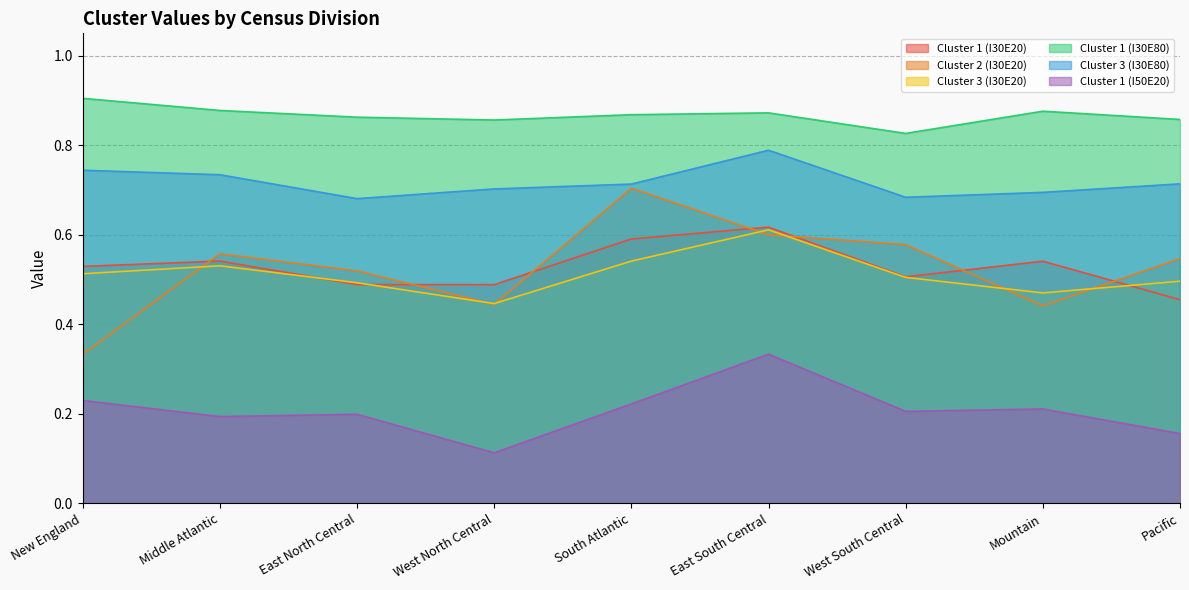

What is the sum of all Cluster 2 (I30E20) values?

4.7